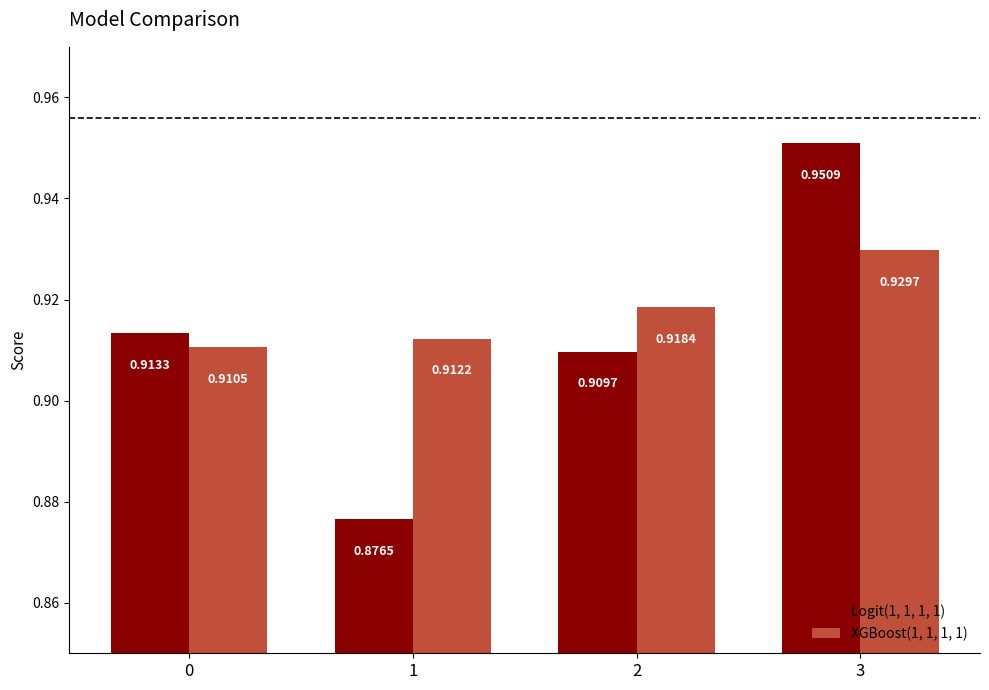

How many series are shown in this chart?

2